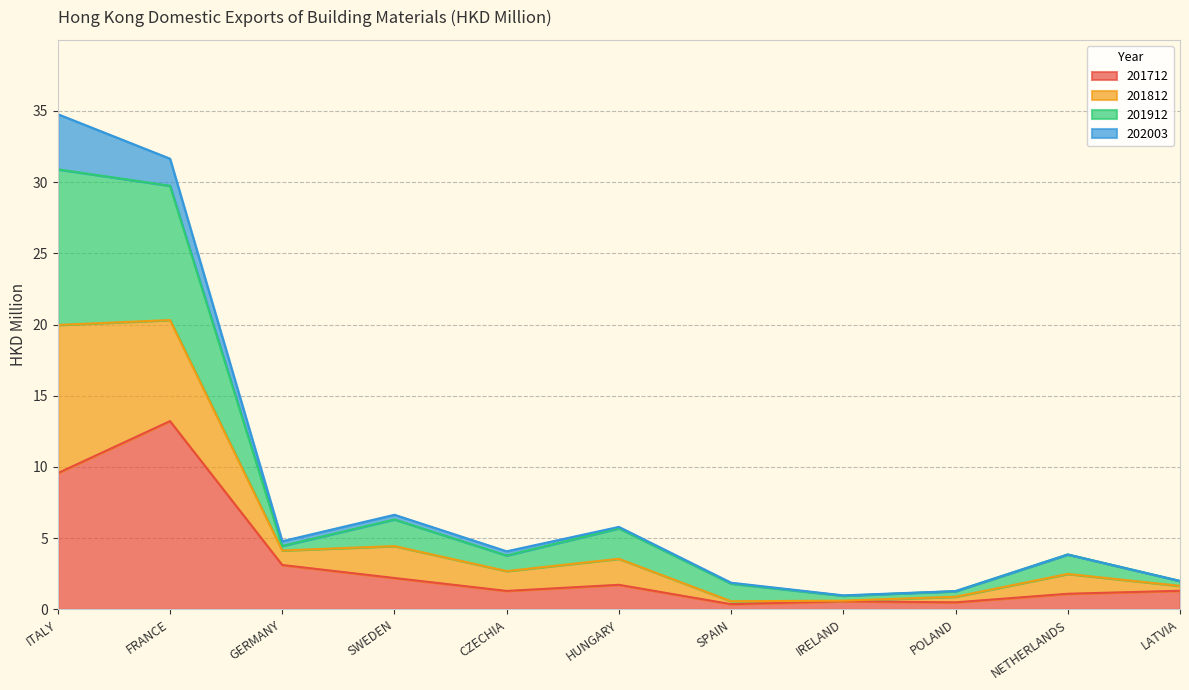

At which category does 201912 reach its first local peak?

SWEDEN